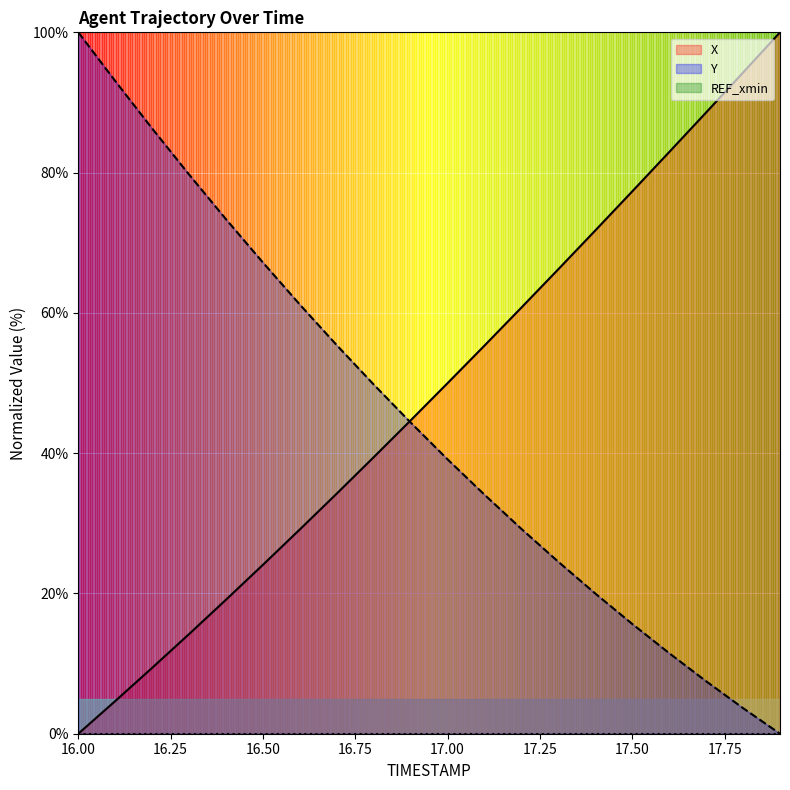

What is the difference between the maximum and minimum values in the X series?

100.0